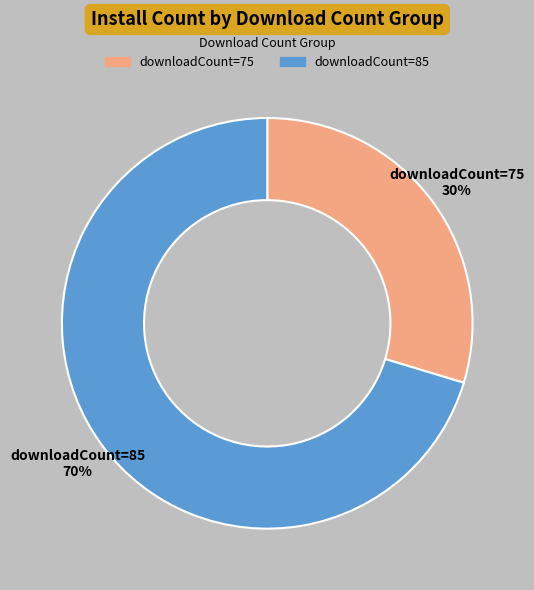

Does any single category account for the majority?

Yes